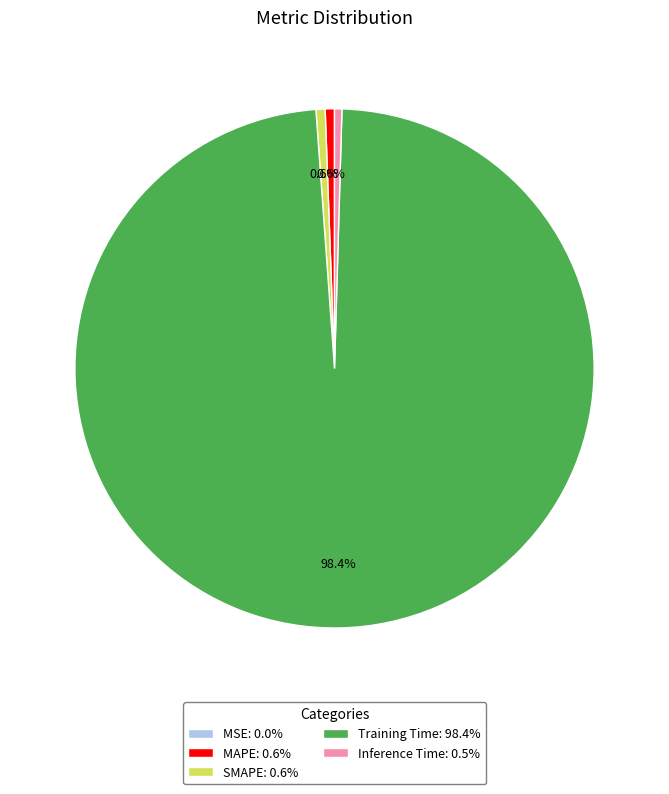

Between MAPE: 0.6% and Training Time: 98.4%, which is larger?

Training Time: 98.4%